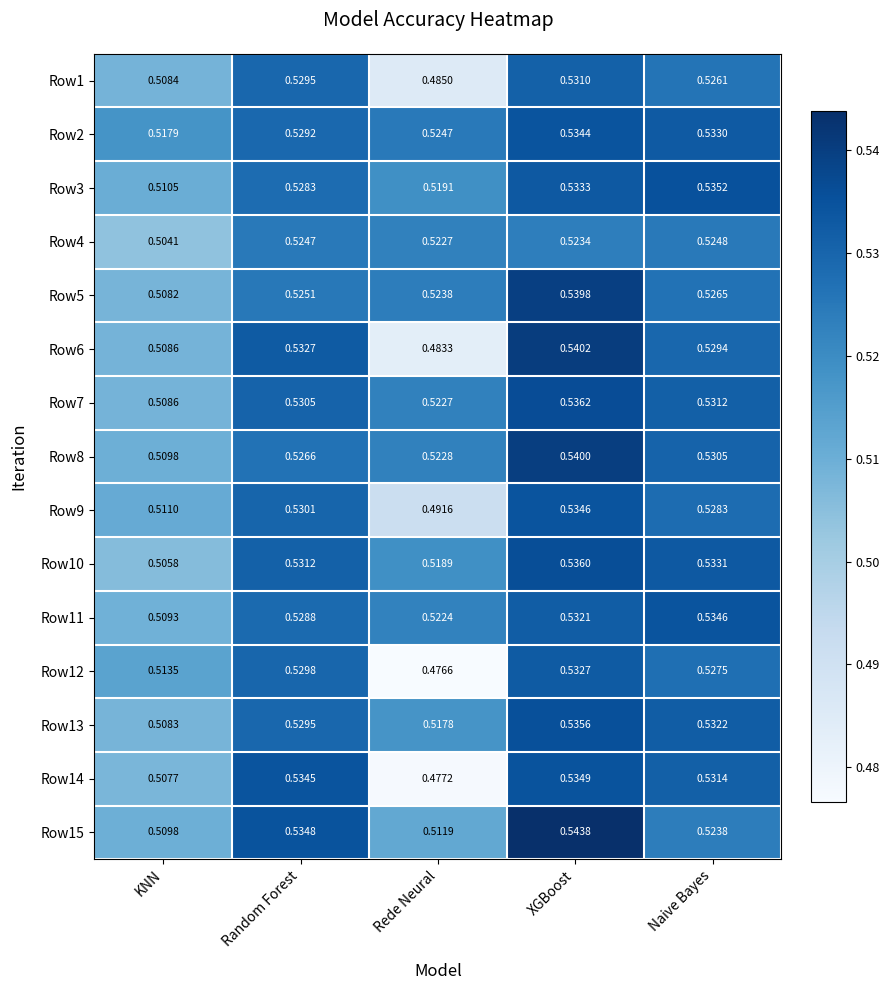

Is the value of Row15 at Naive Bayes greater than the value of Row9 at XGBoost?

No